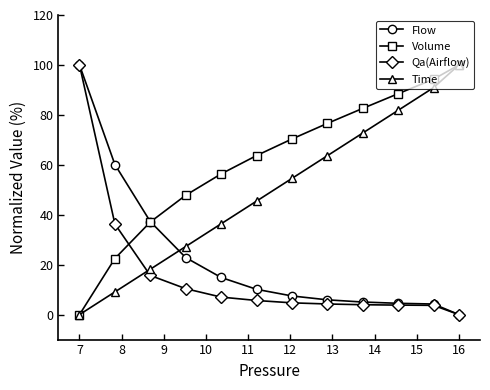

How many data points in Flow are above 10?

6